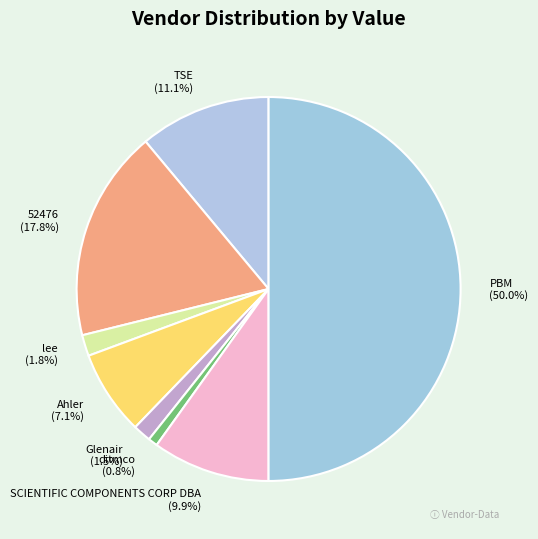

Which slice is the largest?

PBM